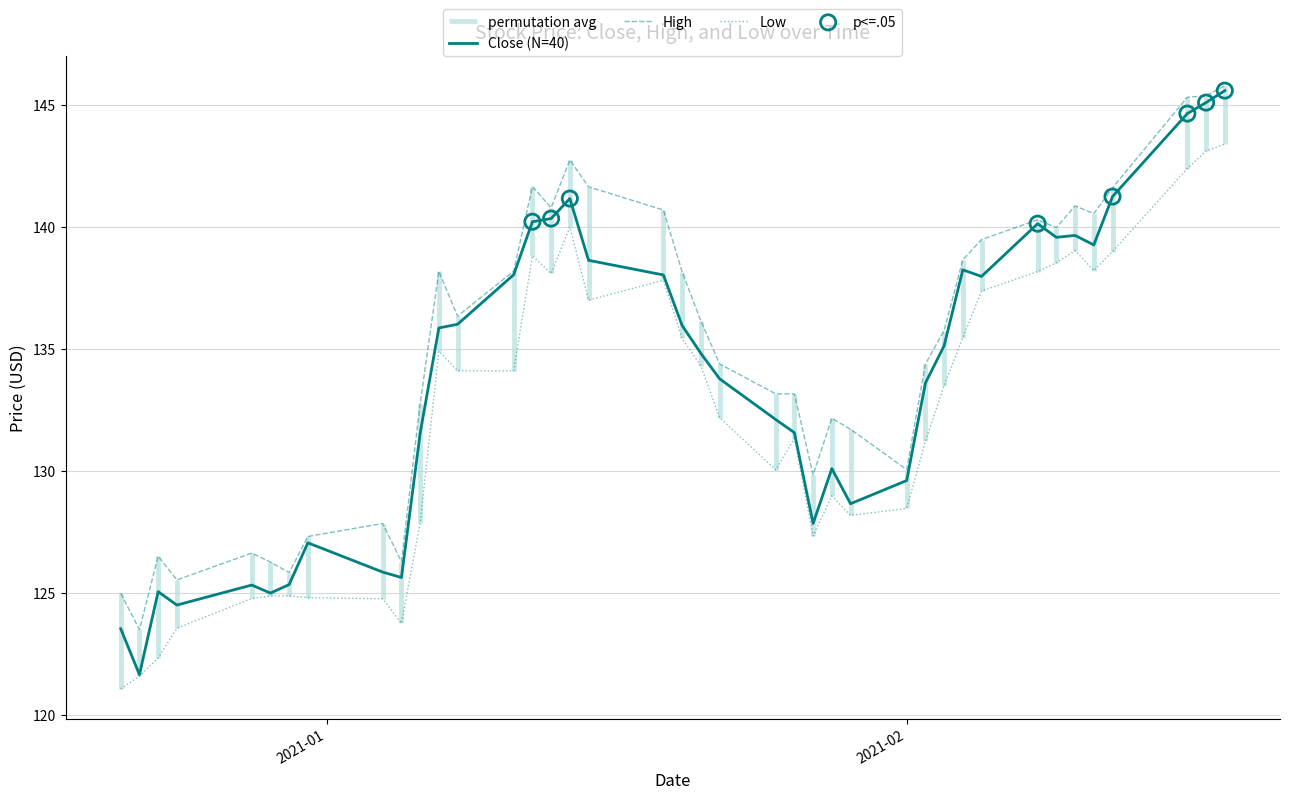

Which series has the largest Y range (max minus min)?

Close (N=40)